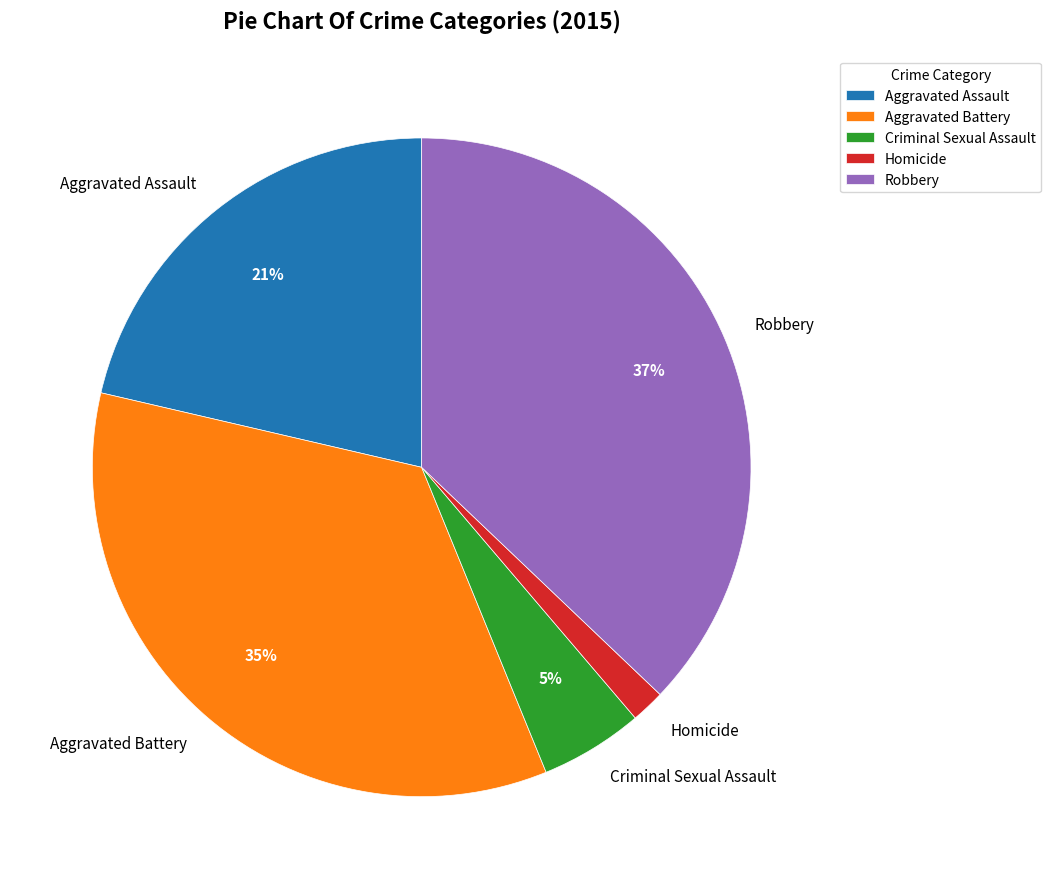

Which category has the smallest portion of the pie?

Homicide